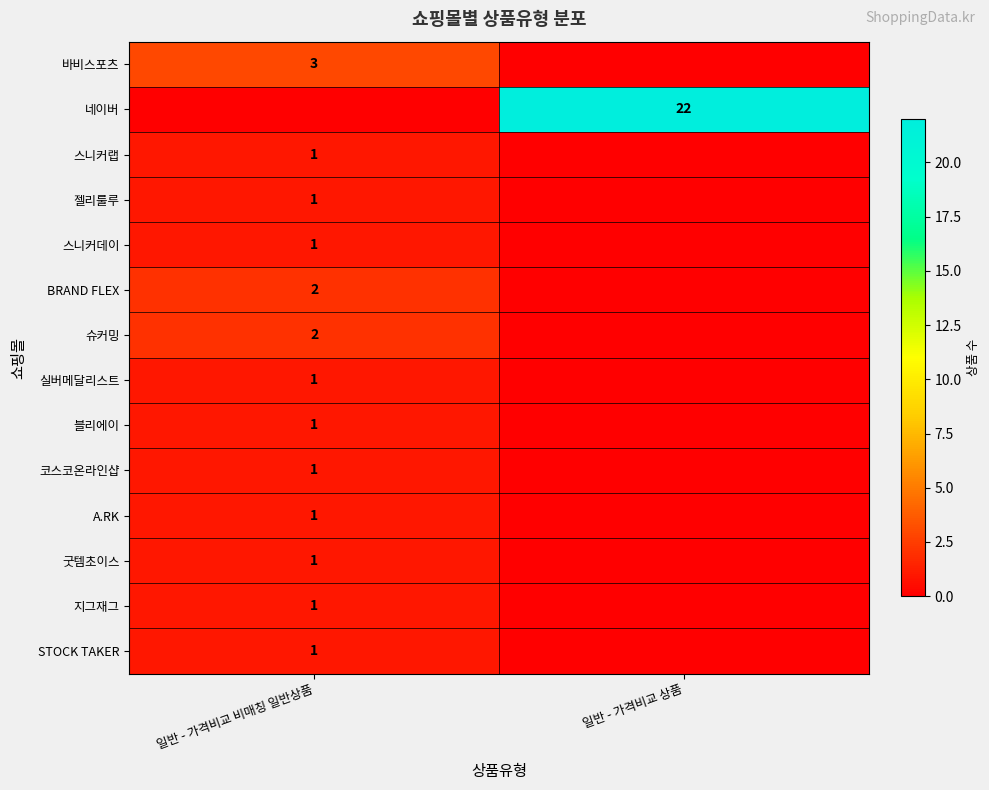

Is the value of 실버메달리스트 at 일반 - 가격비교 비매칭 일반상품 greater than the value of 슈커밍 at 일반 - 가격비교 비매칭 일반상품?

No